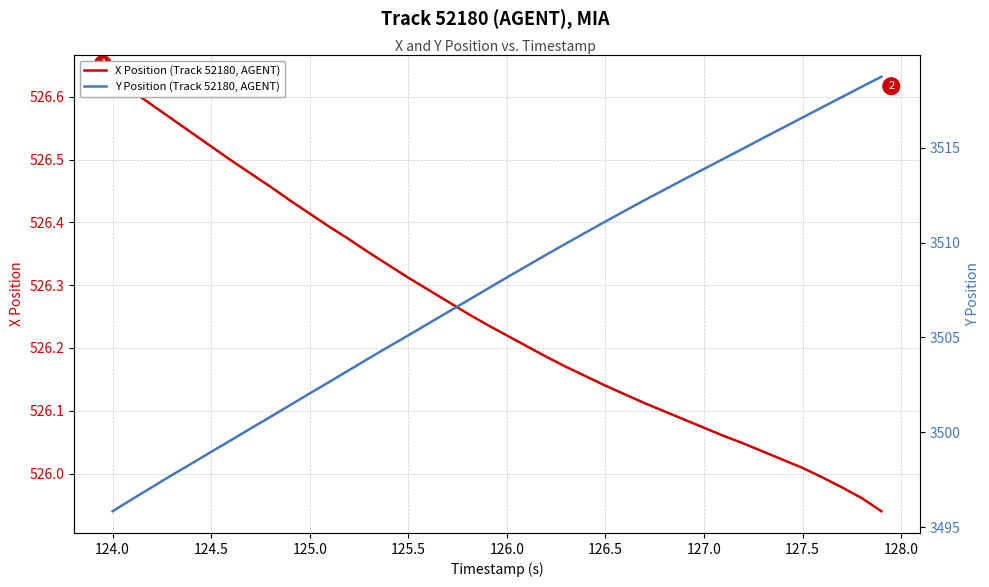

What is the difference between the maximum and second lowest values in the Y Position (Track 52180, AGENT) series?

22.3